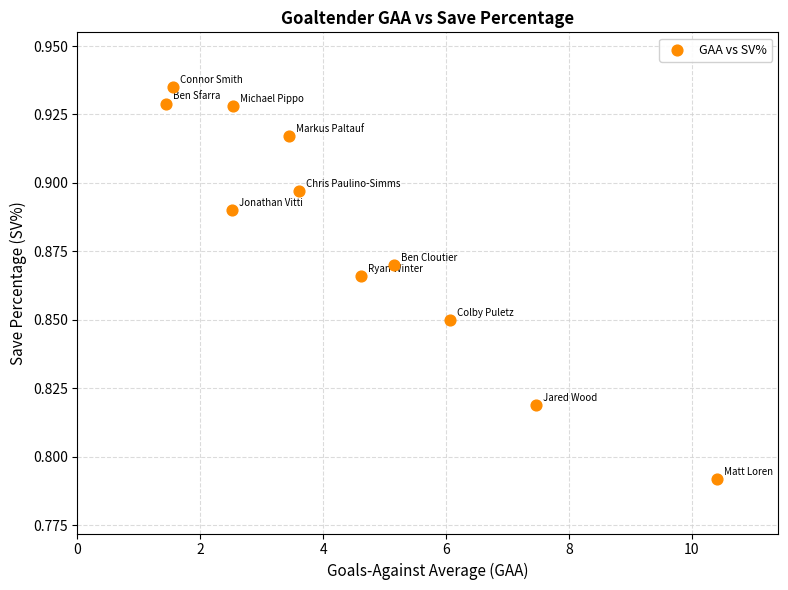

What is the average X value?

4.4